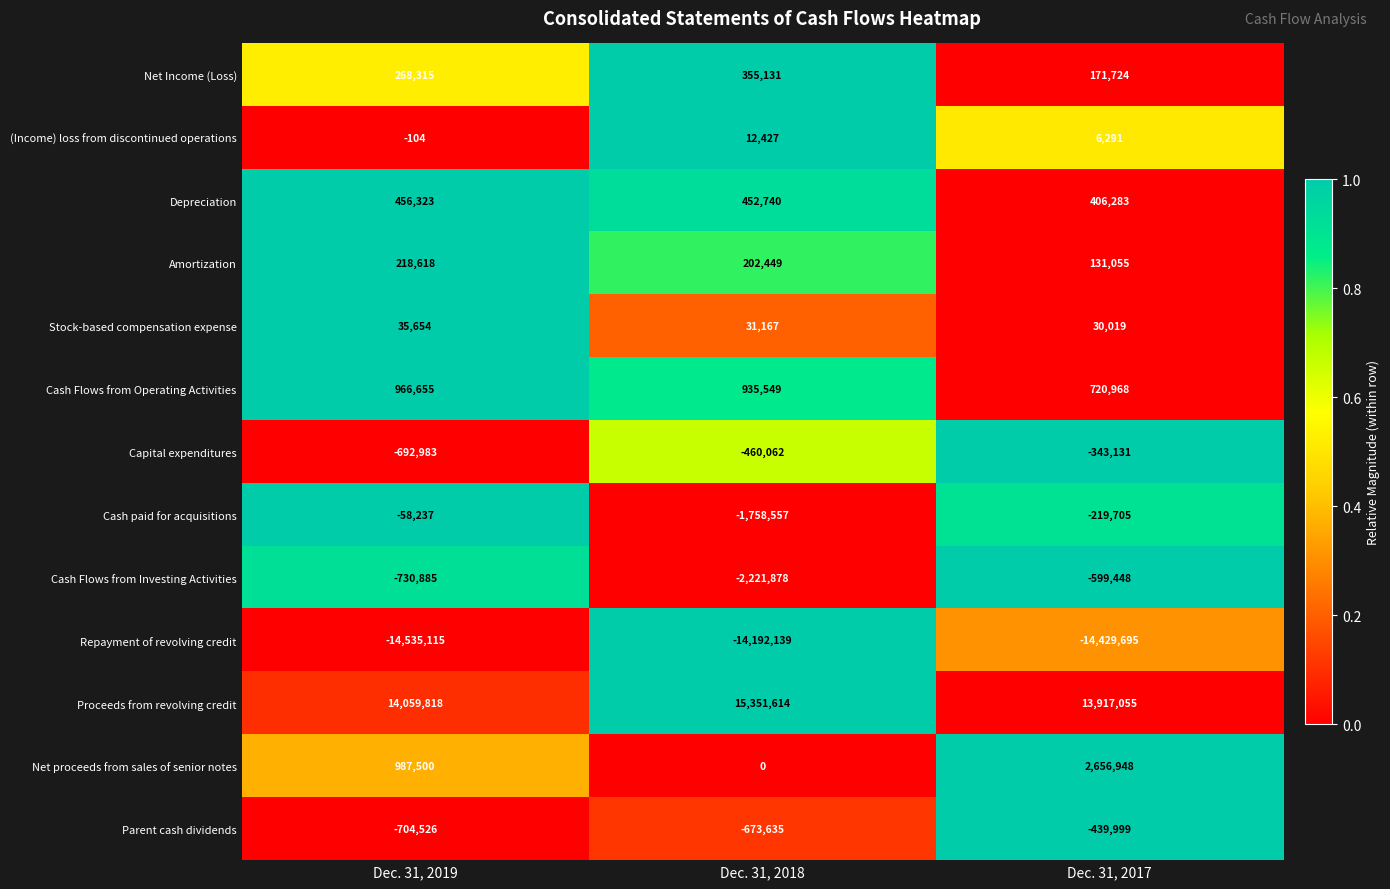

What is the difference between the Stock-based compensation expense values at Dec. 31, 2017 and Dec. 31, 2018?

1148